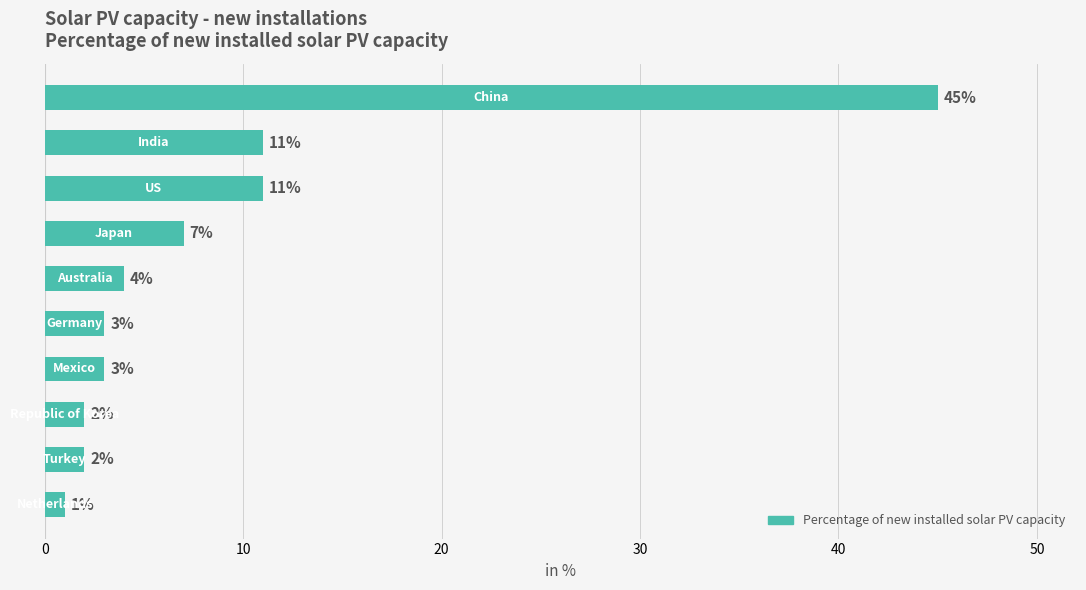

How many bars are there in total?

10